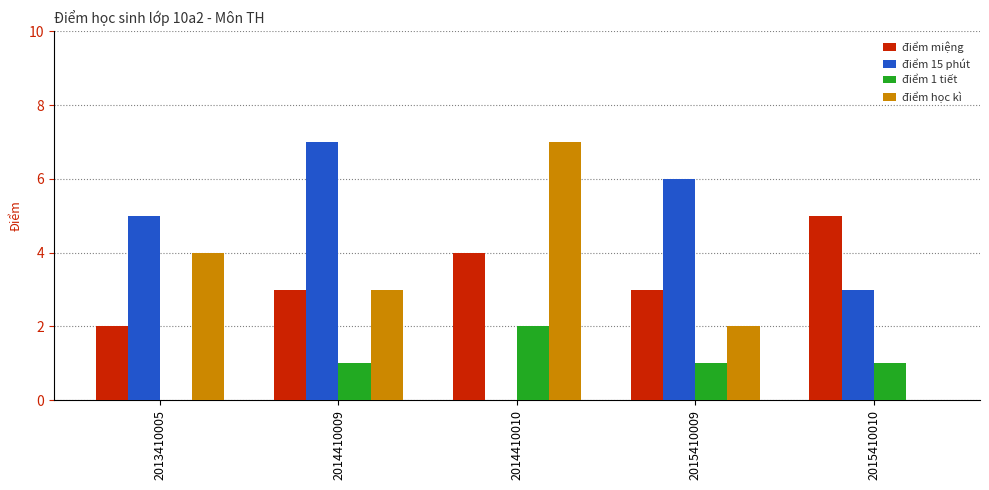

The điểm 15 phút series shows 2 at 2014410009. True or false?

False